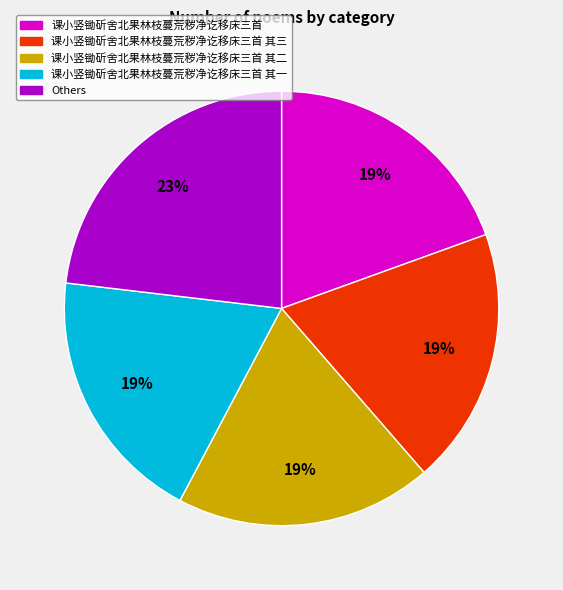

How many segments does this pie chart have?

5